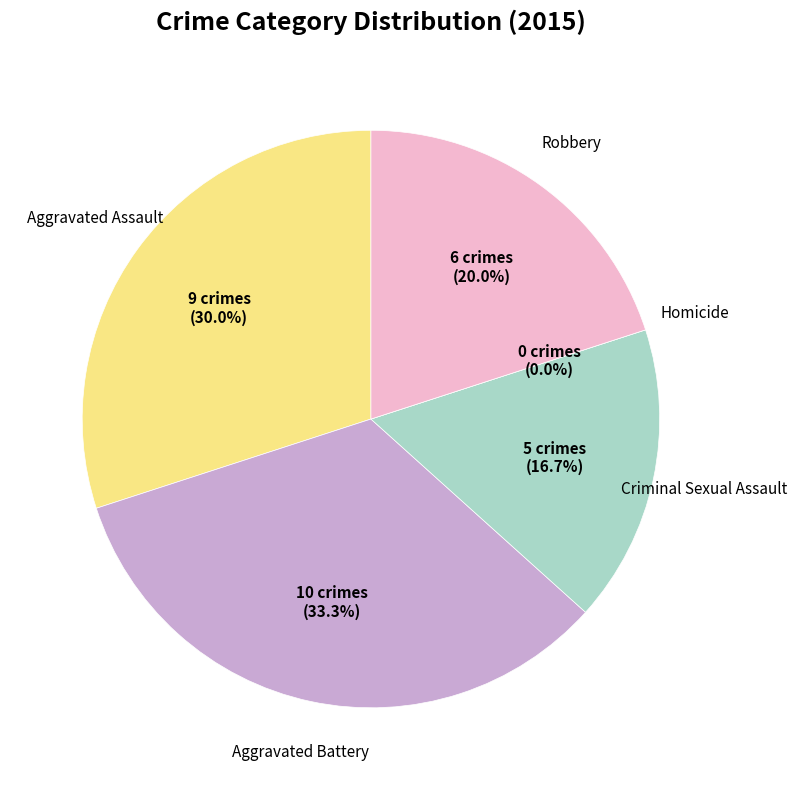

What percentage is the Aggravated Assault slice, to the nearest percent?

30%